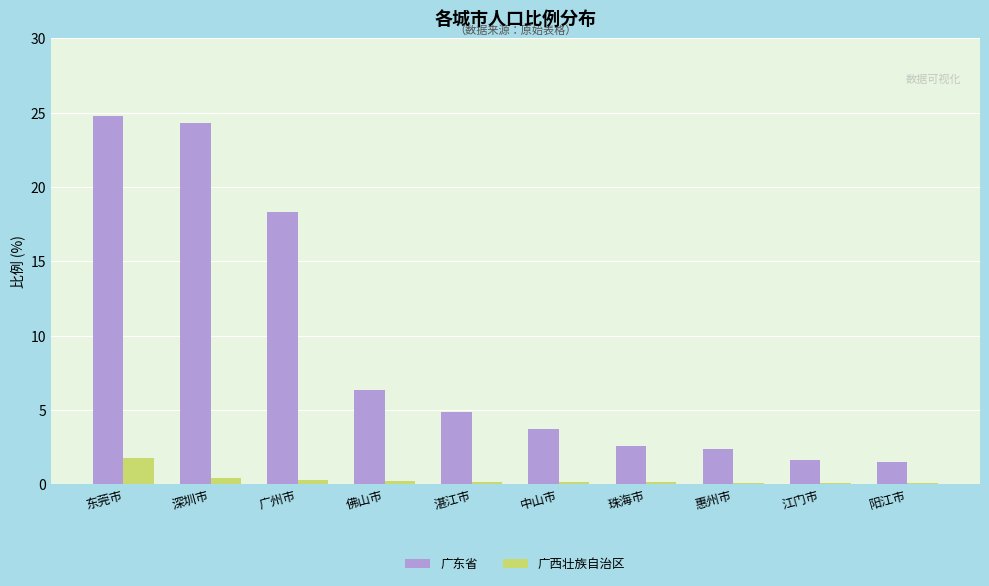

The 广东省 series shows 1.5 at 珠海市. True or false?

False